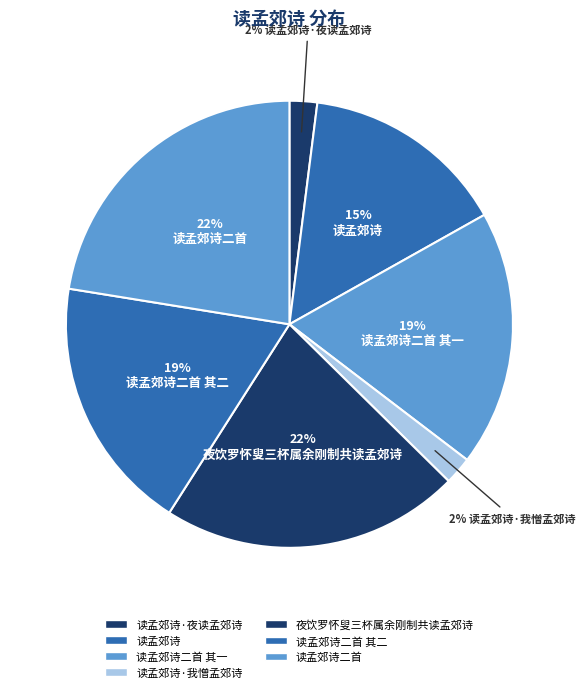

Is there any slice that represents more than half of the pie?

No